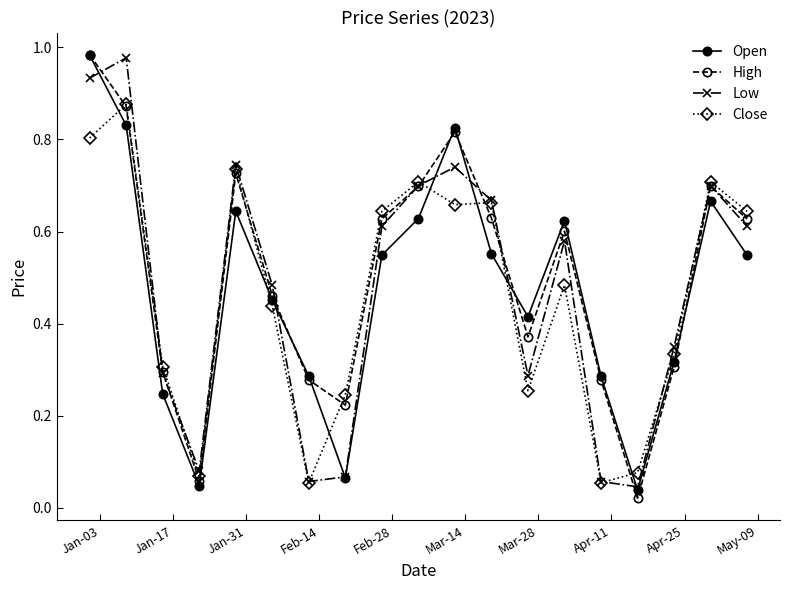

True or false: High has more than 2 points higher than both neighbors.

True